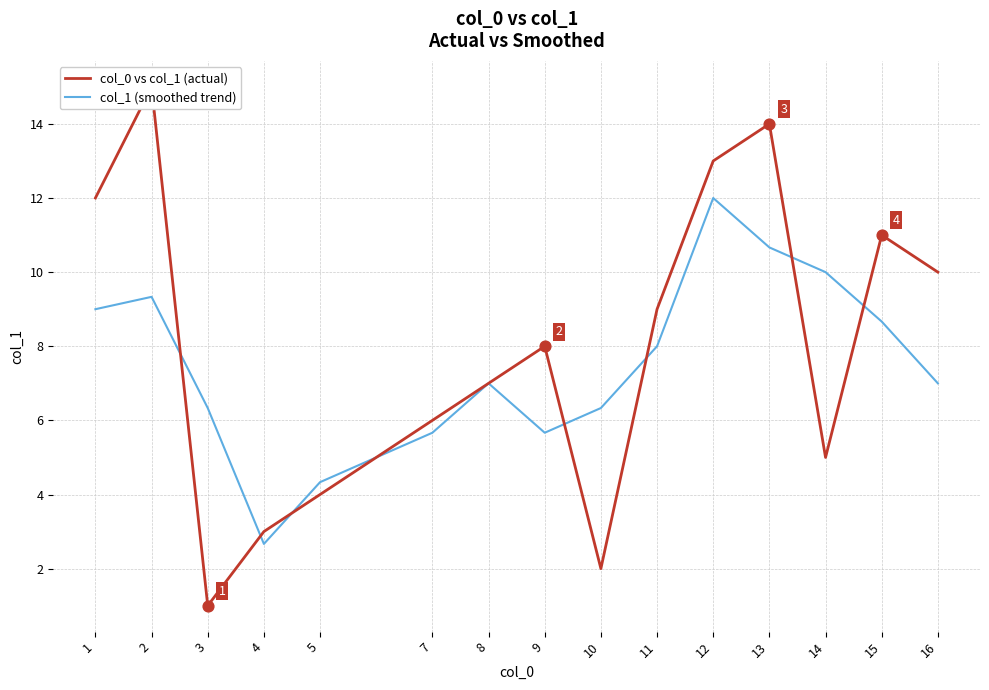

Which series reaches the minimum Y coordinate?

col_0 vs col_1 (actual)